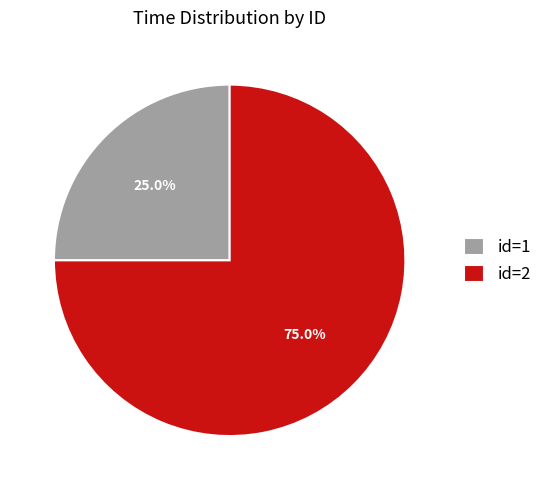

To the nearest percent, what is the difference between the id=2 and id=1 slice percentages?

50%